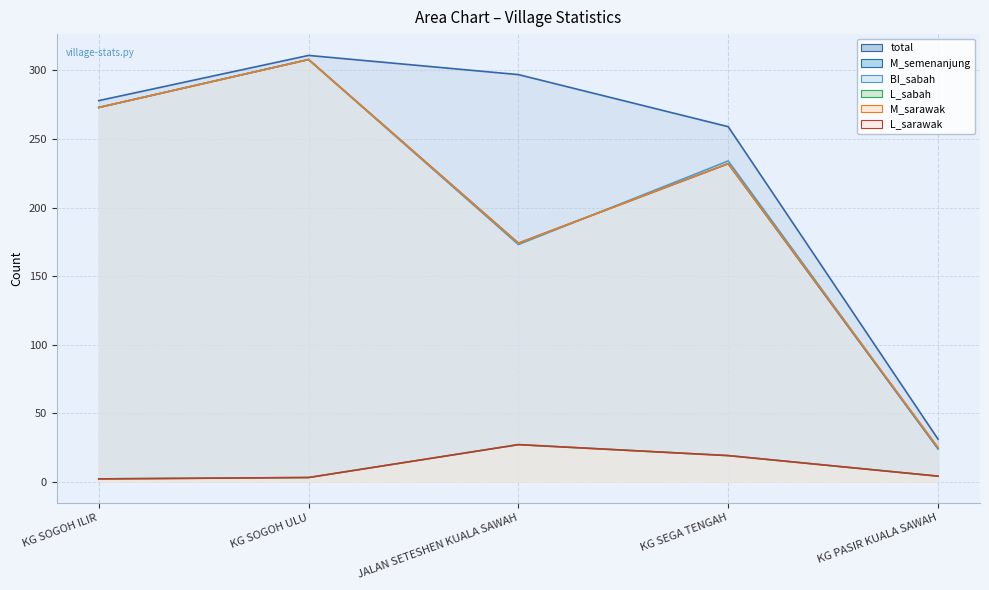

What is the total value across all series at KG SEGA TENGAH?

995